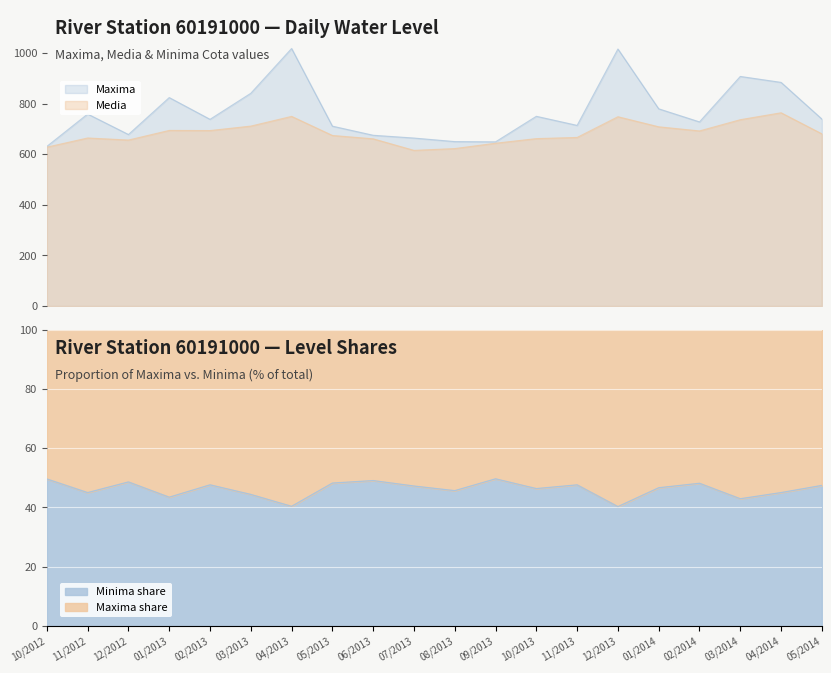

True or false: Maxima has a value of 649.0 at 09/2013.

True